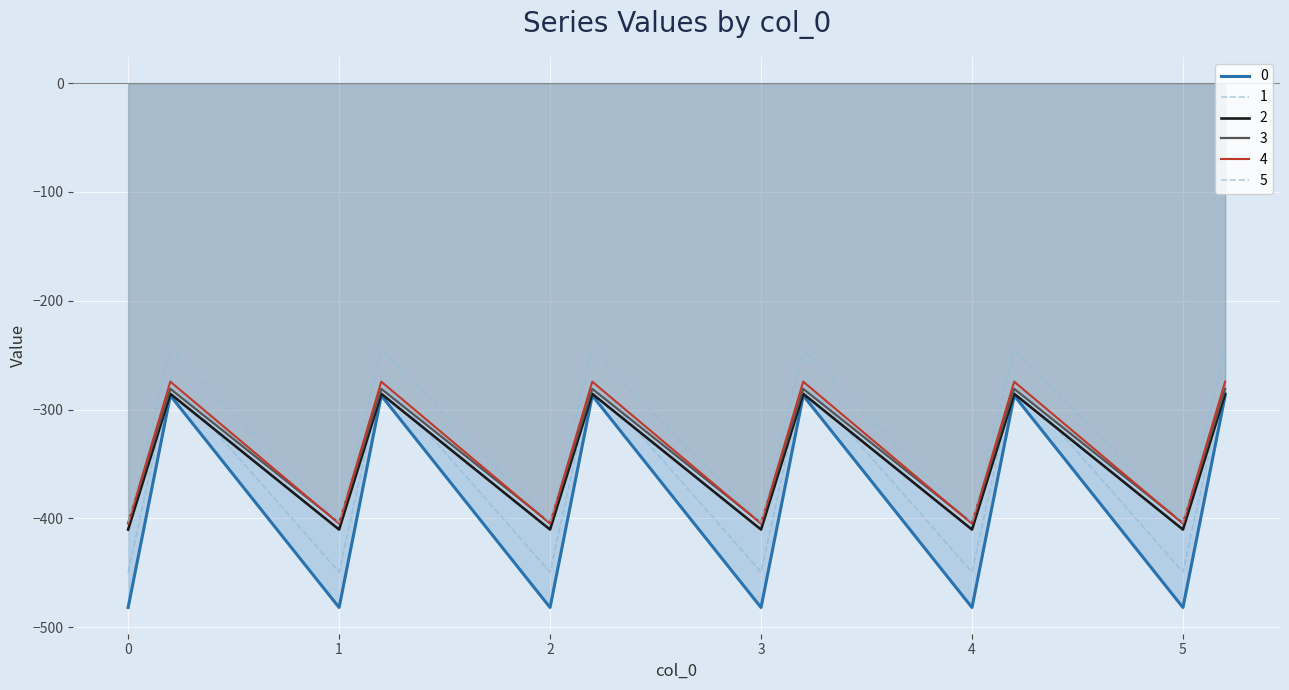

What are all the series names shown in the legend?

0, 1, 2, 3, 4, 5